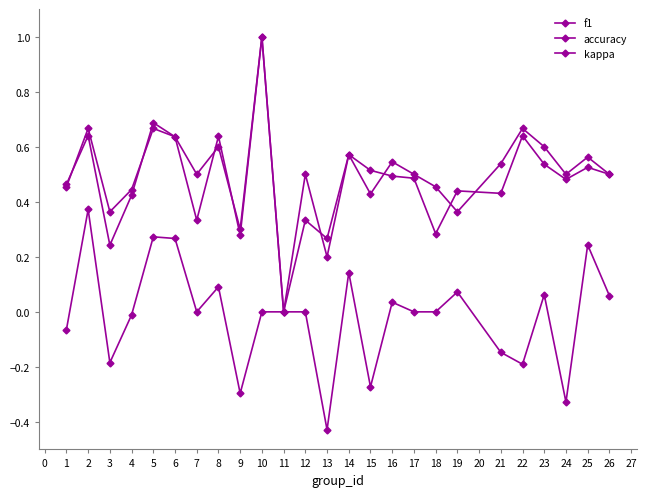

What is the difference between the maximum and minimum values in the kappa series?

0.8